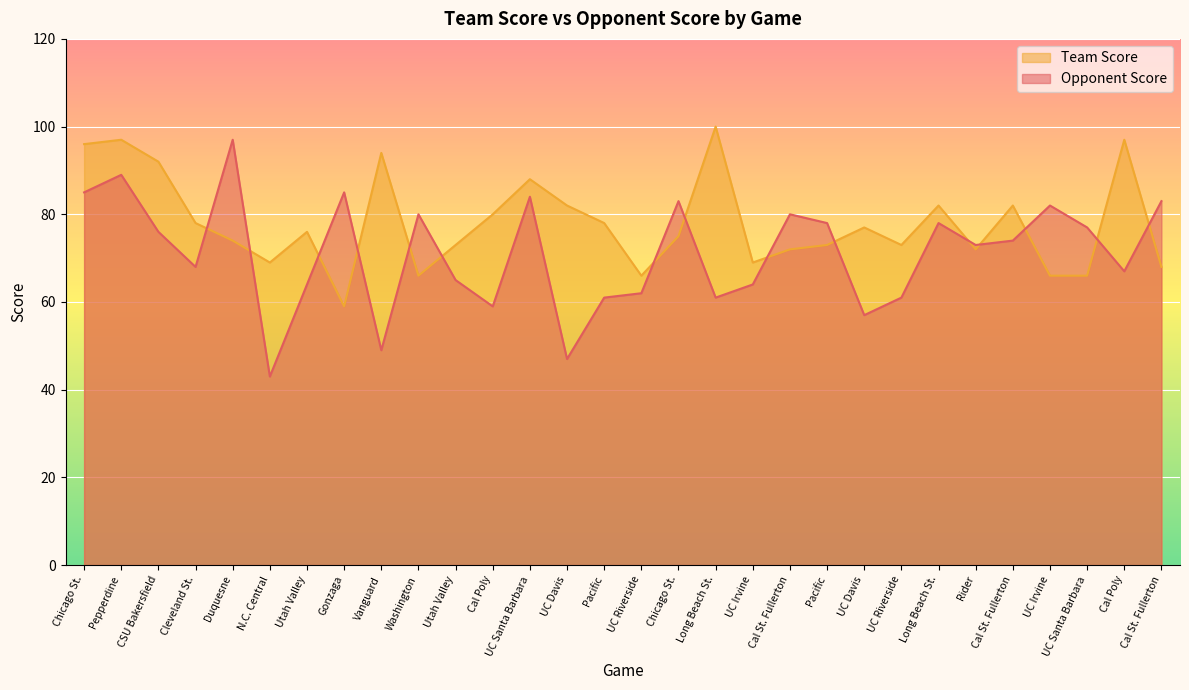

At which category does the chart reach its minimum across all series?

N.C. Central